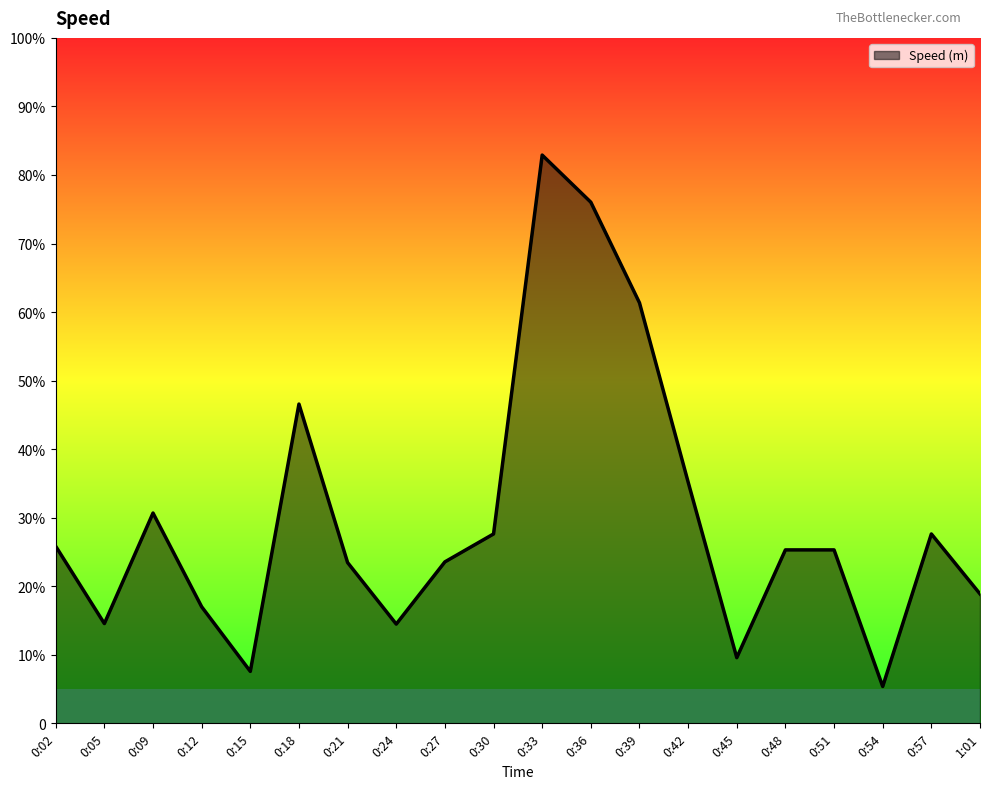

Does the chart display data point markers on the line(s)?

No